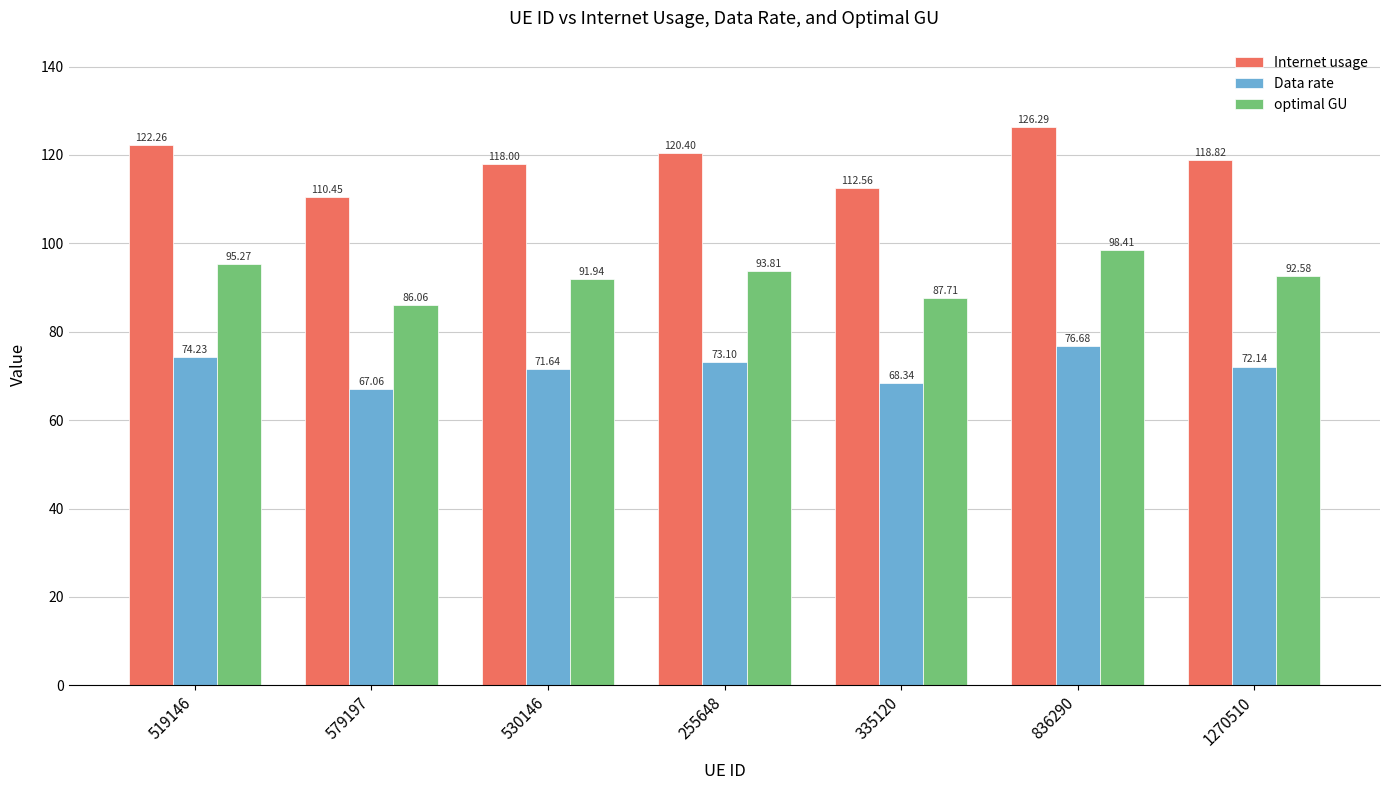

The value of optimal GU at 579197 is 50.8. True or false?

False